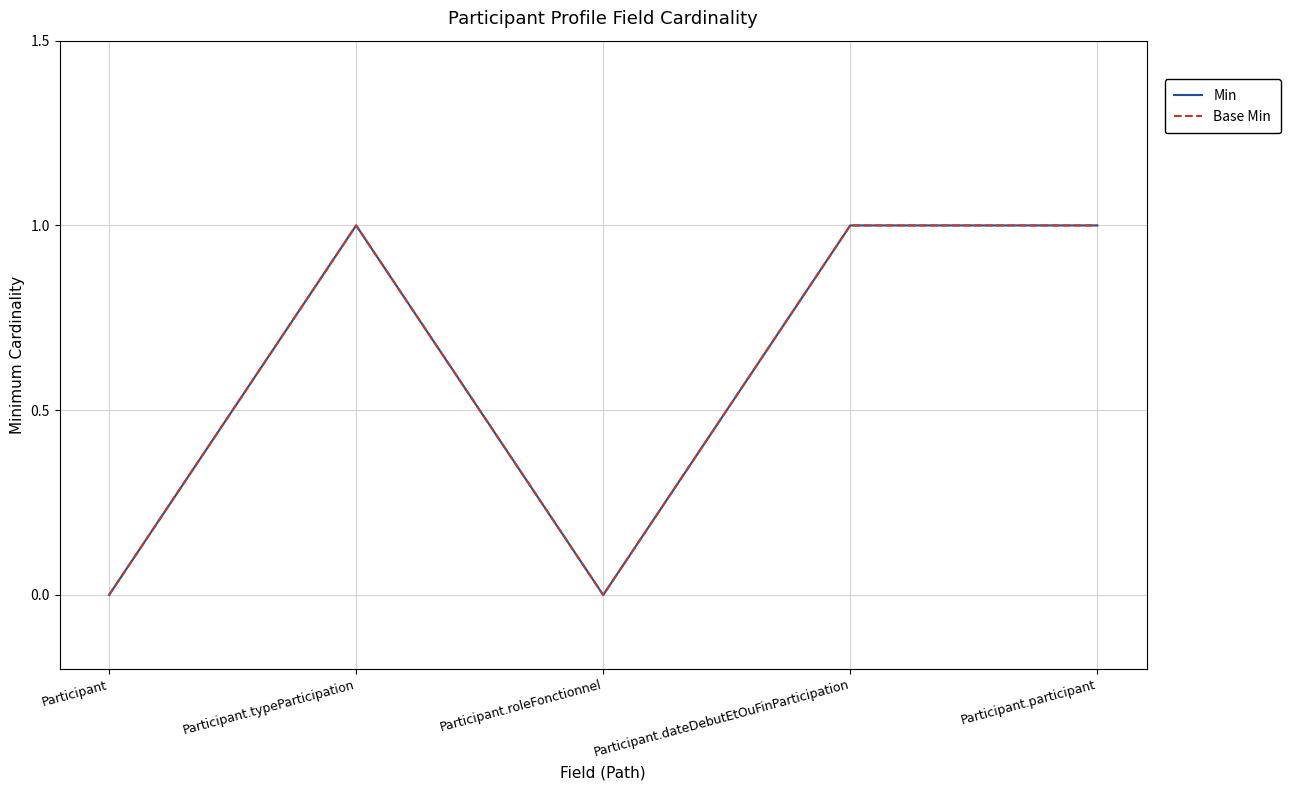

Reading left to right, transcribe all the data shown in this chart.

Min: 0	1	0	1	1
Base Min: 0	1	0	1	1